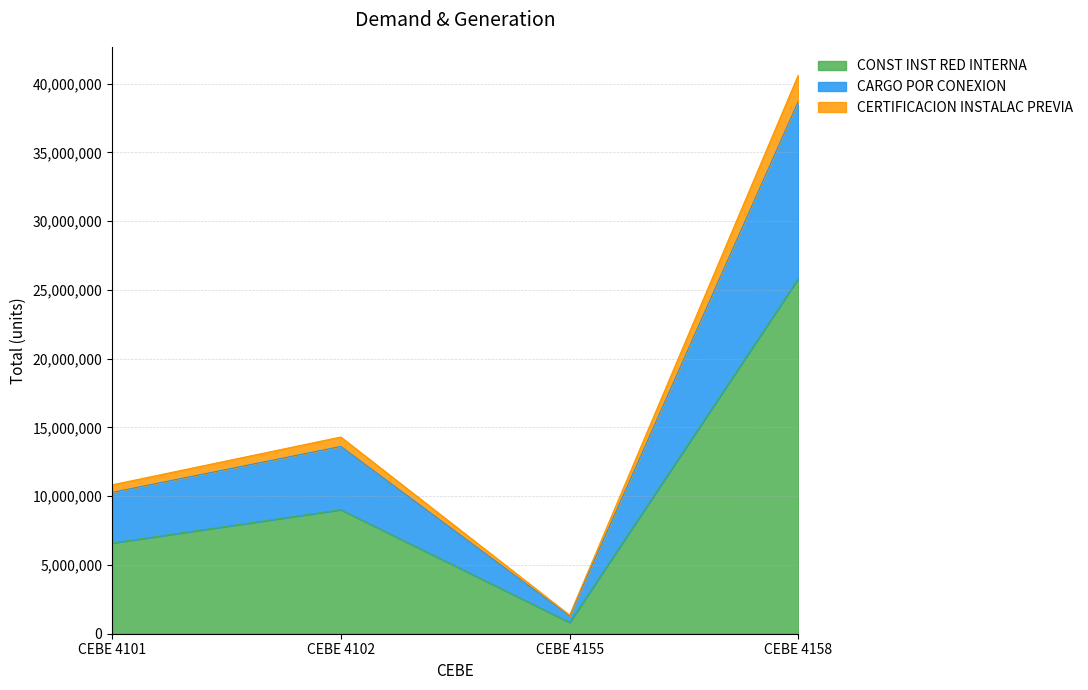

How many interior local valleys does the CERTIFICACION INSTALAC PREVIA series have?

1